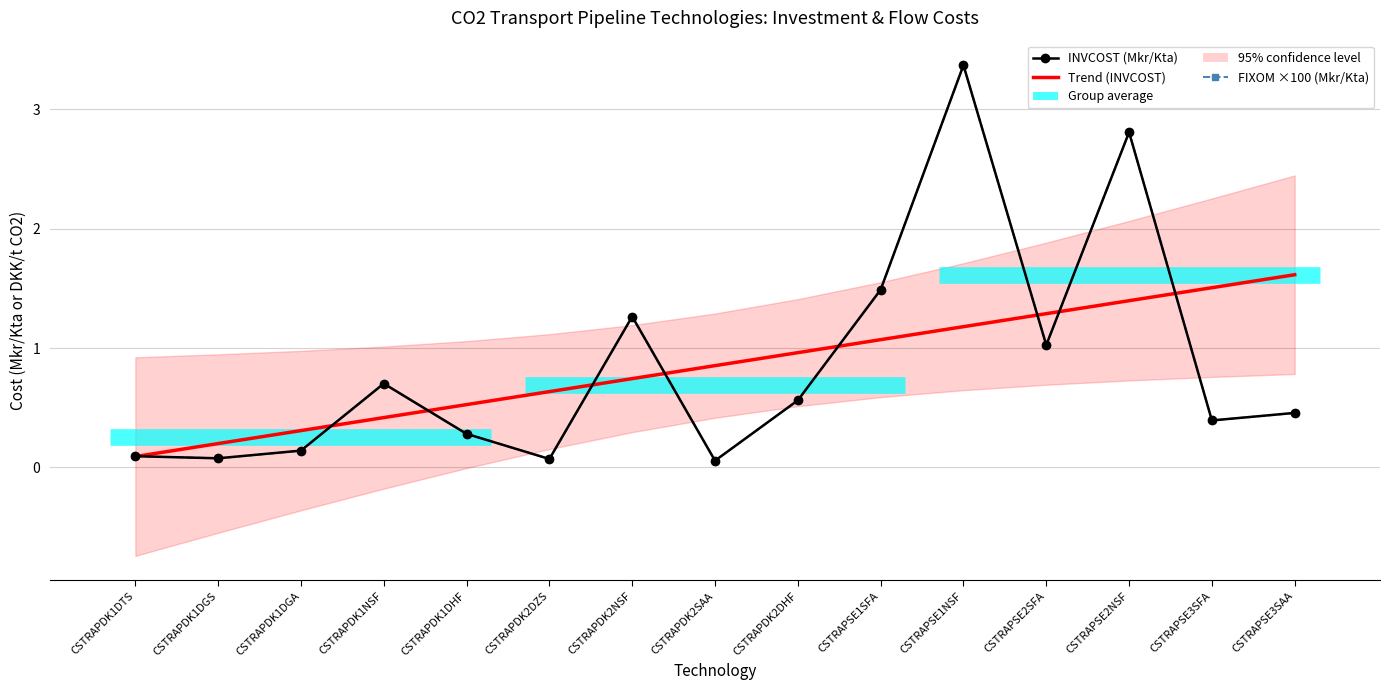

Read the INVCOST (Mkr/Kta) value at CSTRAPSE1SFA.

1.5